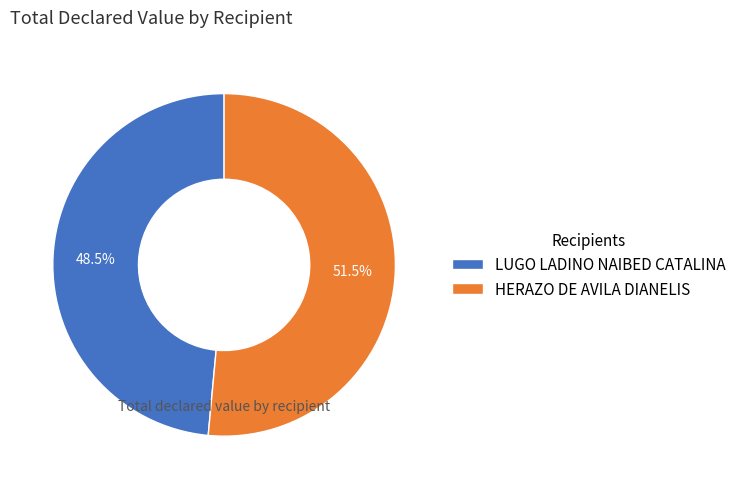

What is the total percentage of LUGO LADINO NAIBED CATALINA and HERAZO DE AVILA DIANELIS?

100.0%